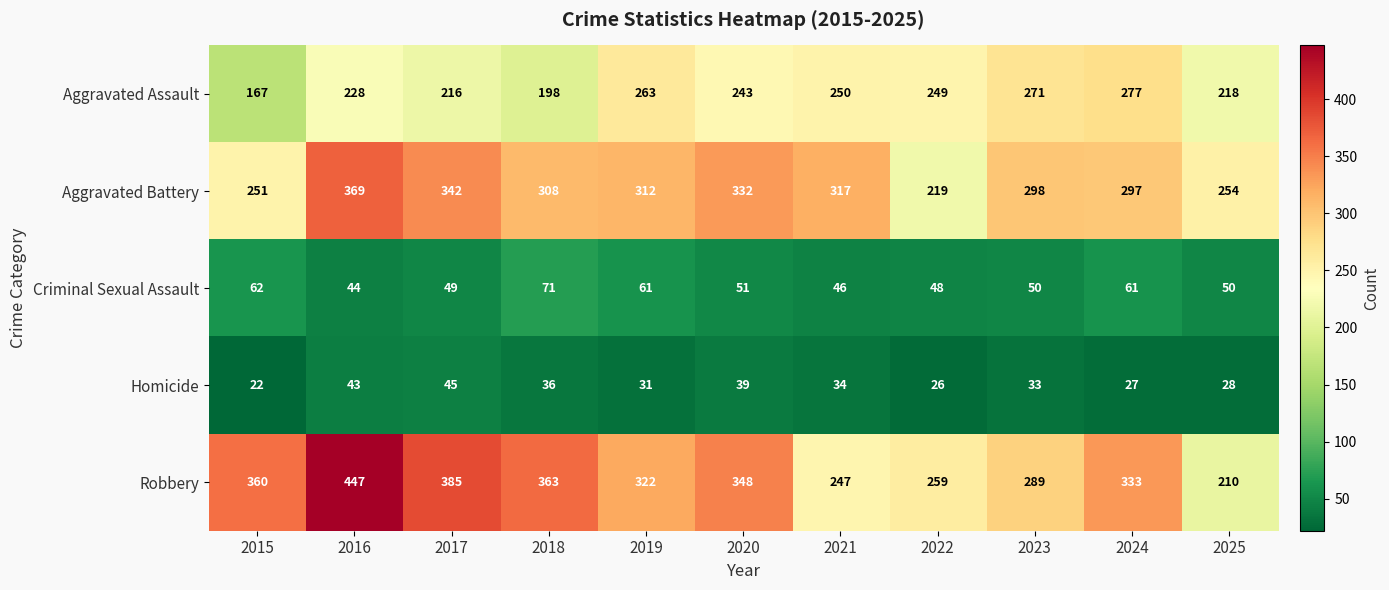

What is the average value of the Aggravated Battery series?

300